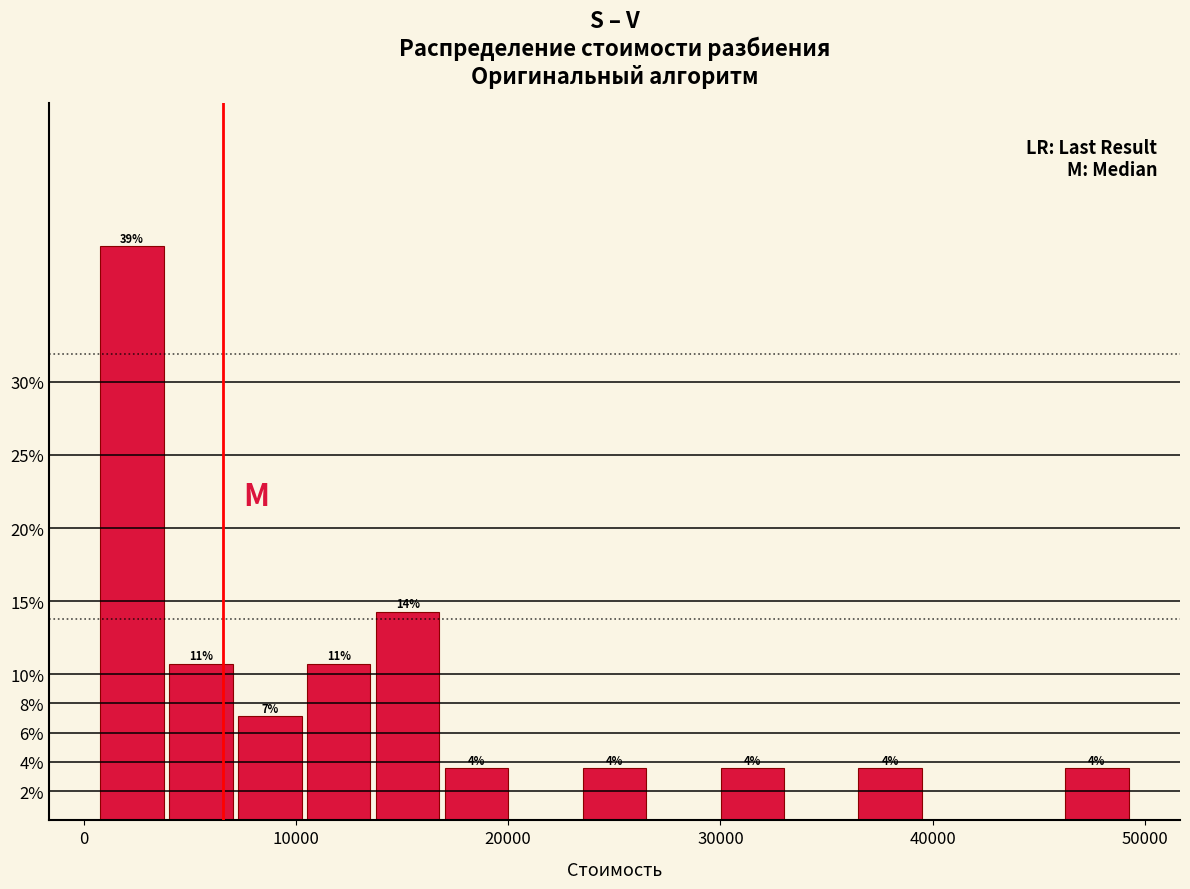

Read against the x-axis, roughly where is the centre of the tallest bar?

2000